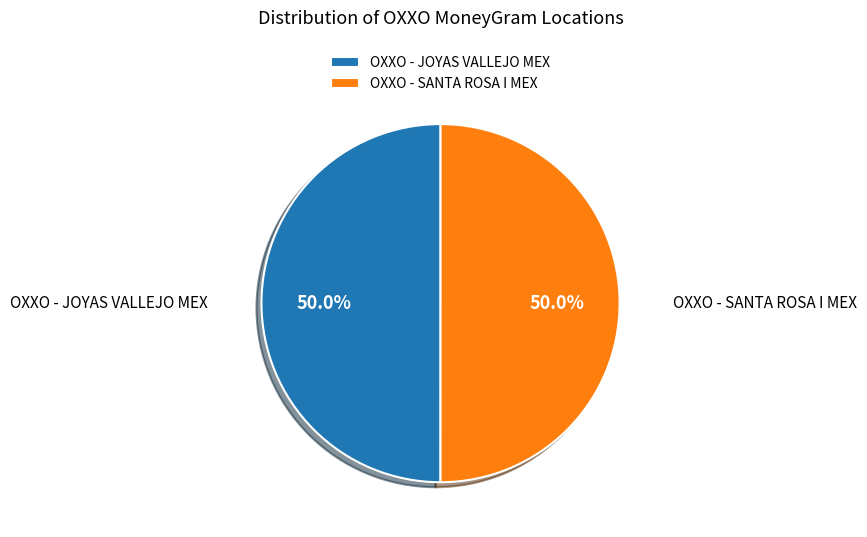

Combined, do OXXO - SANTA ROSA I MEX and OXXO - JOYAS VALLEJO MEX account for over 50%?

Yes